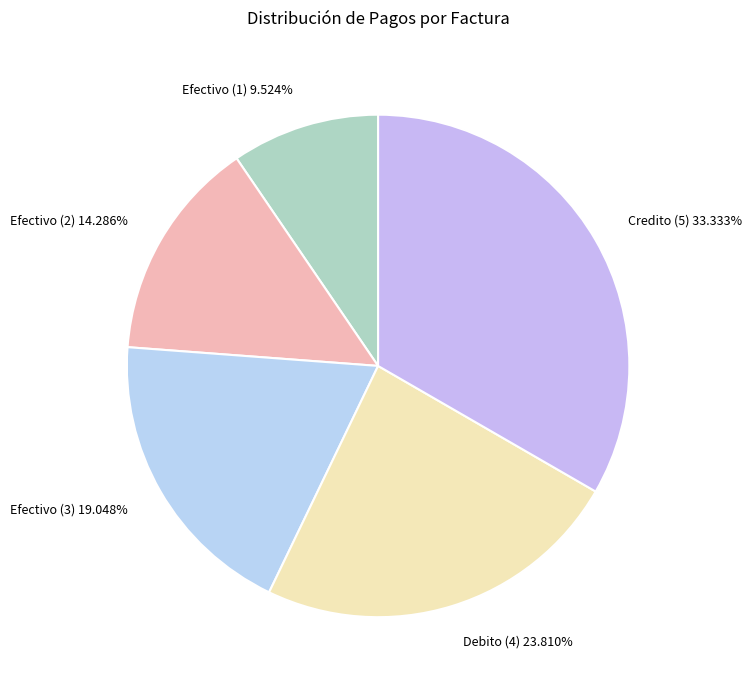

Is the sum of Efectivo (1) and Efectivo (2) greater than half?

No